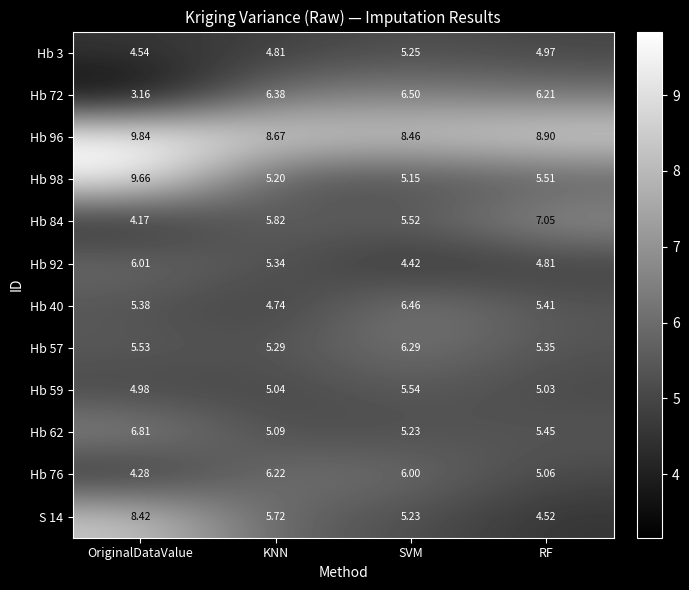

Rank the series at KNN from highest to lowest value.

Hb 96, Hb 72, Hb 76, Hb 84, S 14, Hb 92, Hb 57, Hb 98, Hb 62, Hb 59, Hb 3, Hb 40